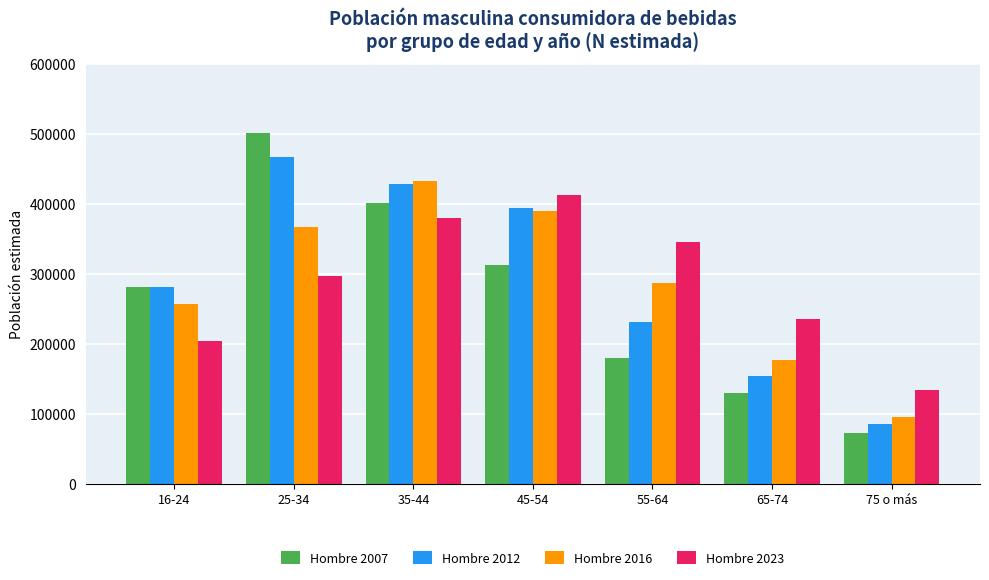

Which series changed the most between 35-44 and 75 o más?

Hombre 2012